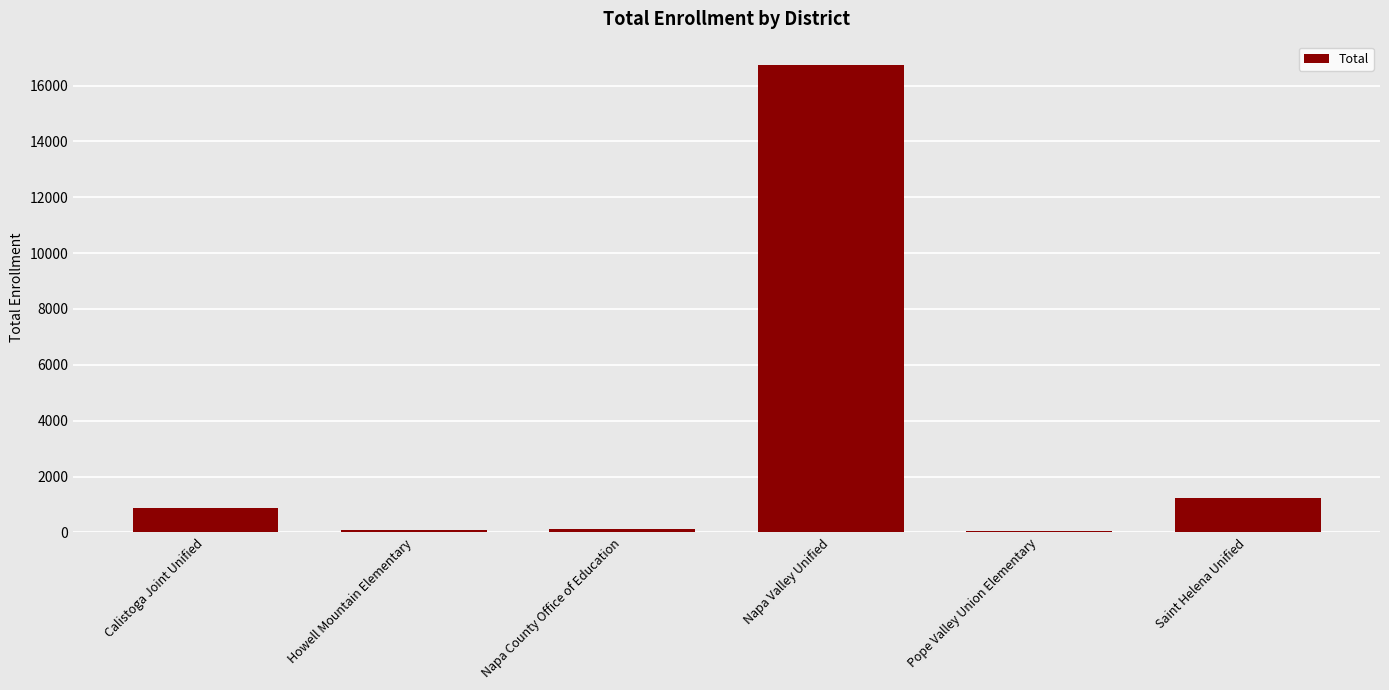

What is the change in value from Calistoga Joint Unified to Napa Valley Unified?

+15876